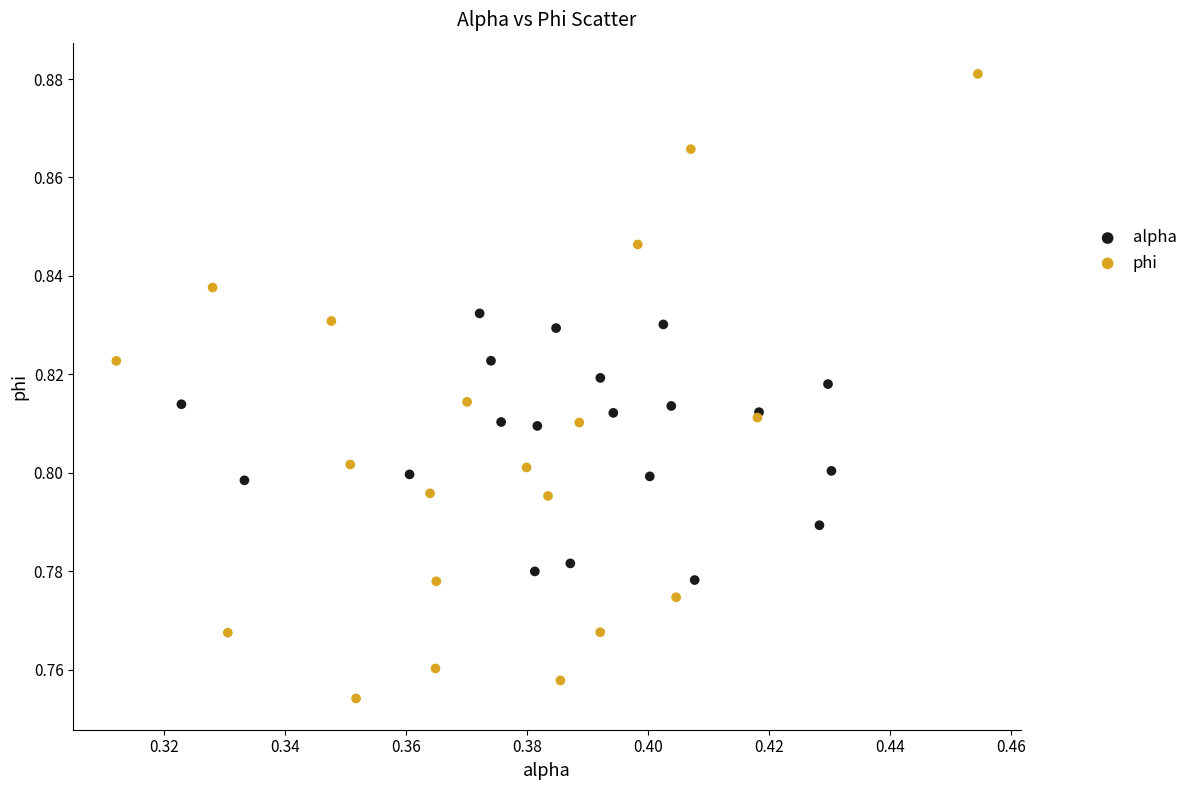

Which series has the widest spread of Y values?

phi